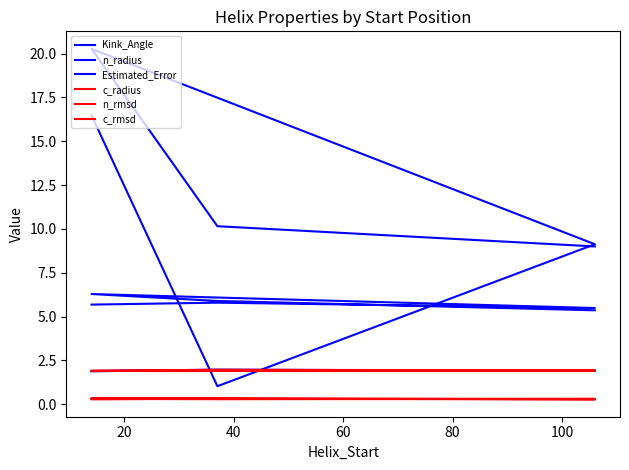

What is the maximum value shown in the chart?

20.3